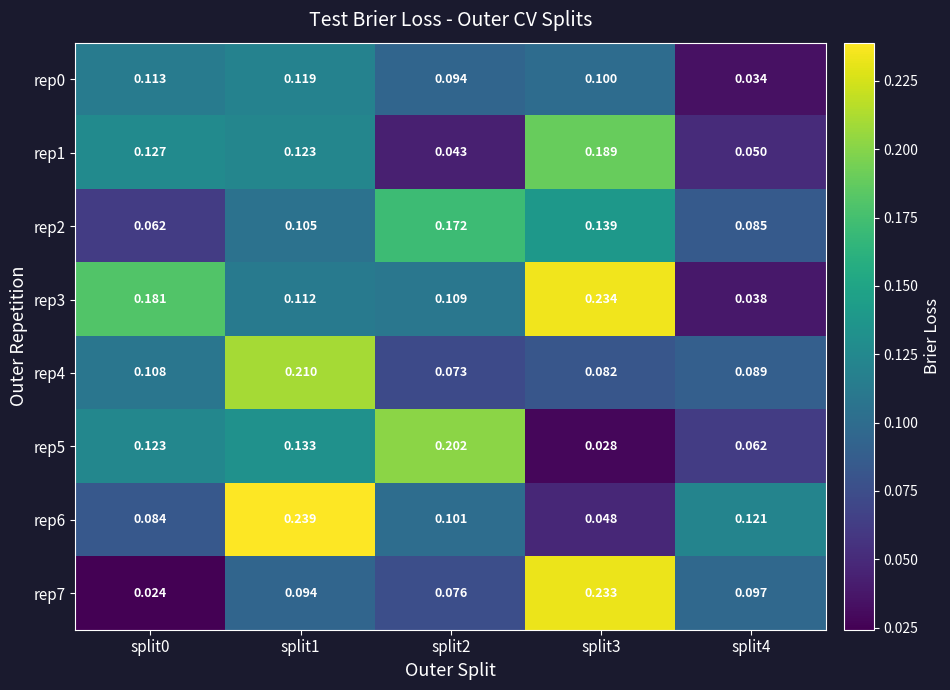

Is the value of rep4 at split1 greater than the value of rep3 at split0?

Yes